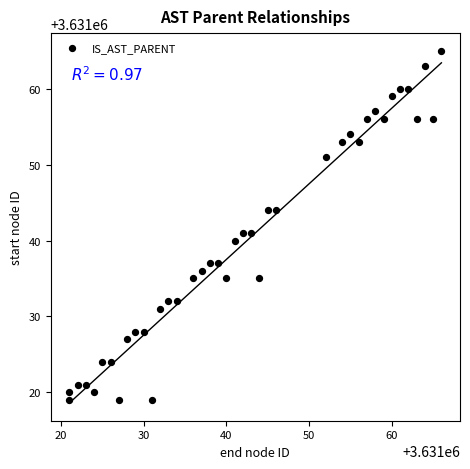

What is the range of X values (max minus min)?

45